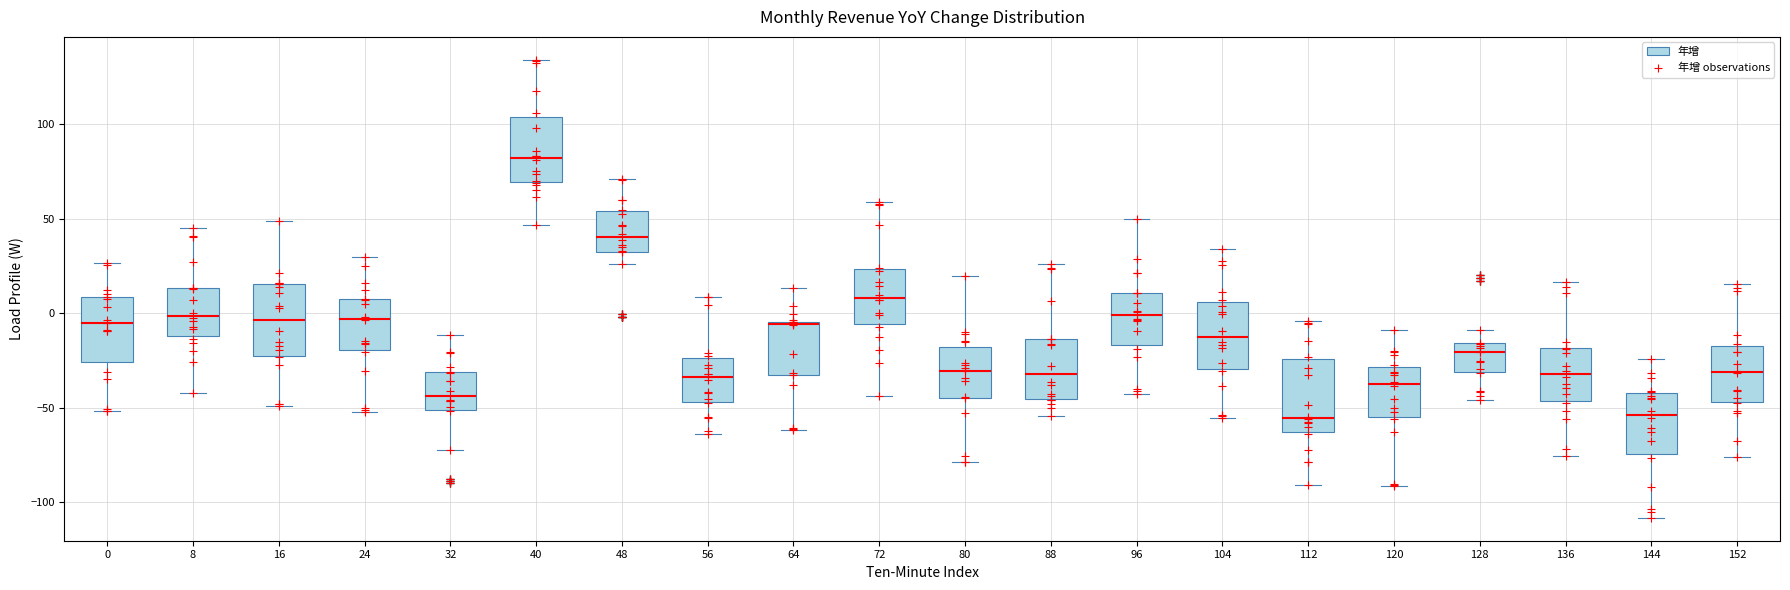

Reading left to right, read every box against the y-axis: the position of its median line, the range the box covers, and the ends of its whiskers. The values are not printed on the chart, so give them approximately, as read against the axis.

0: median -5, box -25 to 10, whiskers -50 to 25
8: median 0, box -10 to 15, whiskers -40 to 45
16: median -5, box -25 to 15, whiskers -50 to 50
24: median -5, box -20 to 5, whiskers -50 to 30
32: median -45, box -50 to -30, whiskers -70 to -10
40: median 80, box 70 to 105, whiskers 45 to 135
48: median 40, box 30 to 55, whiskers 25 to 70
56: median -35, box -45 to -25, whiskers -65 to 10
64: median -5, box -35 to -5, whiskers -60 to 15
72: median 10, box -5 to 25, whiskers -45 to 60
80: median -30, box -45 to -20, whiskers -80 to 20
88: median -30, box -45 to -15, whiskers -55 to 25
96: median 0, box -15 to 10, whiskers -45 to 50
104: median -10, box -30 to 5, whiskers -55 to 35
112: median -55, box -65 to -25, whiskers -90 to -5
120: median -40, box -55 to -30, whiskers -90 to -10
128: median -20, box -30 to -15, whiskers -45 to -10
136: median -30, box -45 to -20, whiskers -75 to 15
144: median -55, box -75 to -40, whiskers -110 to -25
152: median -30, box -45 to -15, whiskers -75 to 15